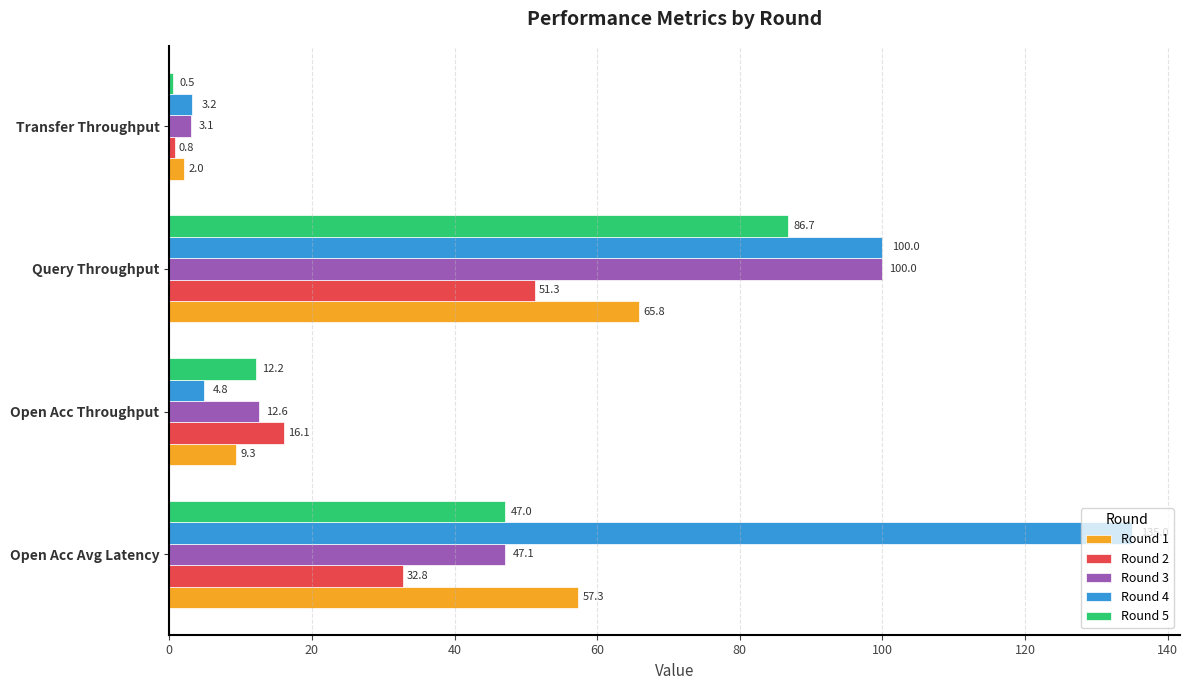

What is the difference between the maximum and minimum values in the Round 3 series?

96.9